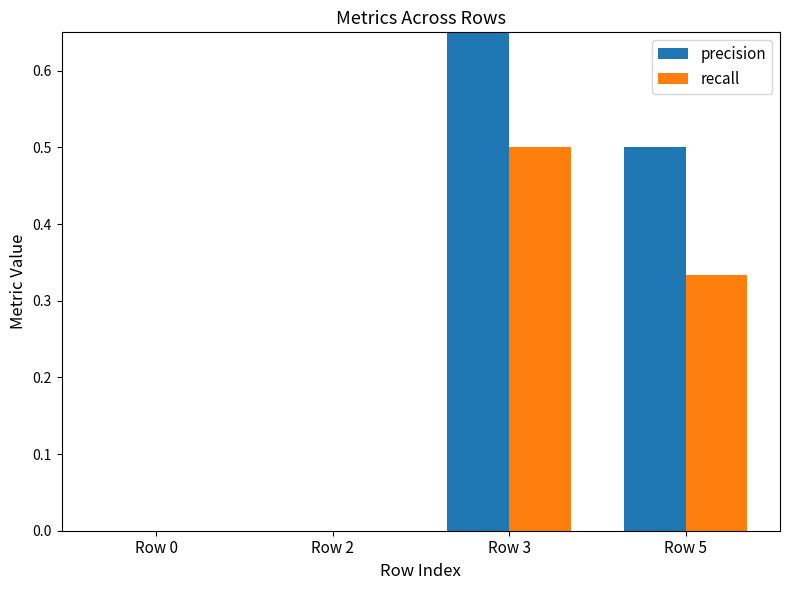

True or false: recall has a value of -0.2 at Row 2.

False